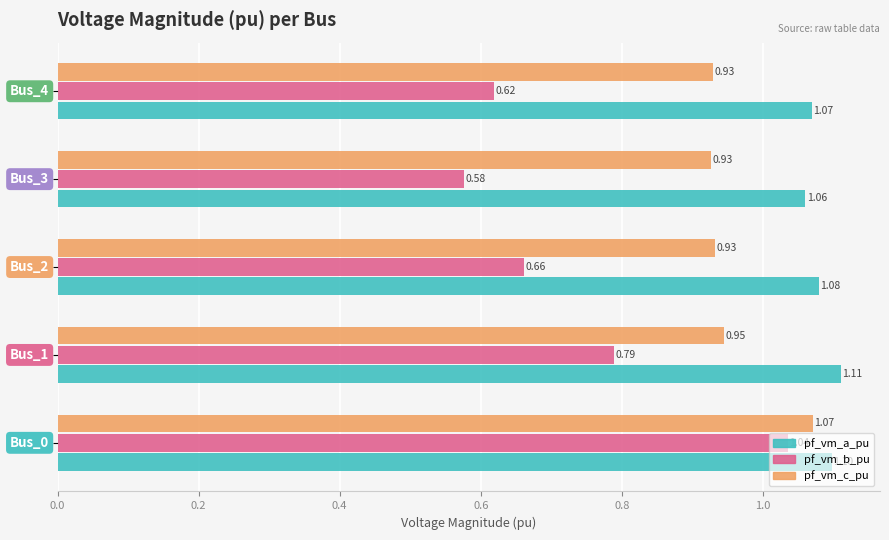

Which series has the largest total across all categories?

pf_vm_a_pu